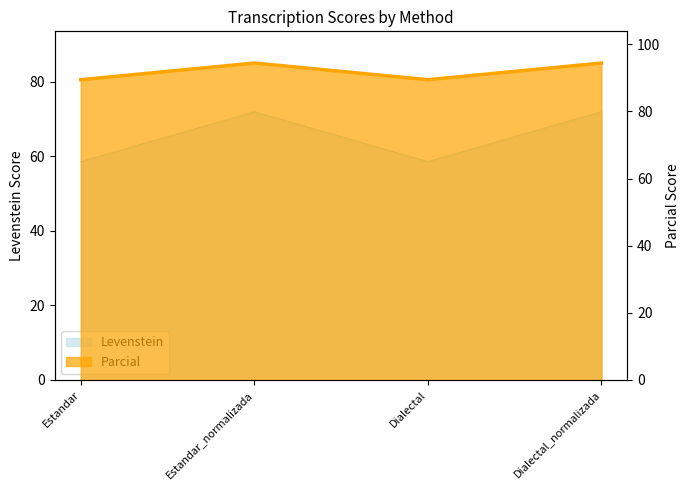

True or false: there are more than 2 points higher than both neighbors.

False